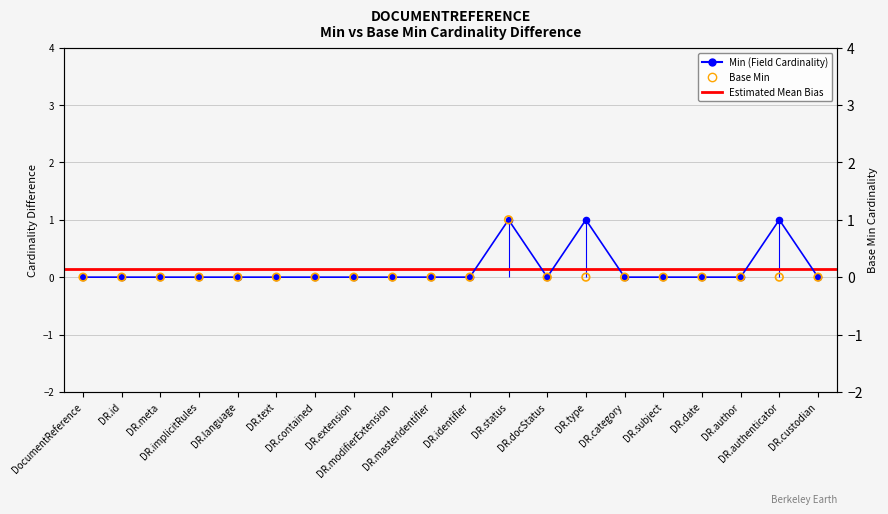

Which series has the widest spread of Y values?

Min